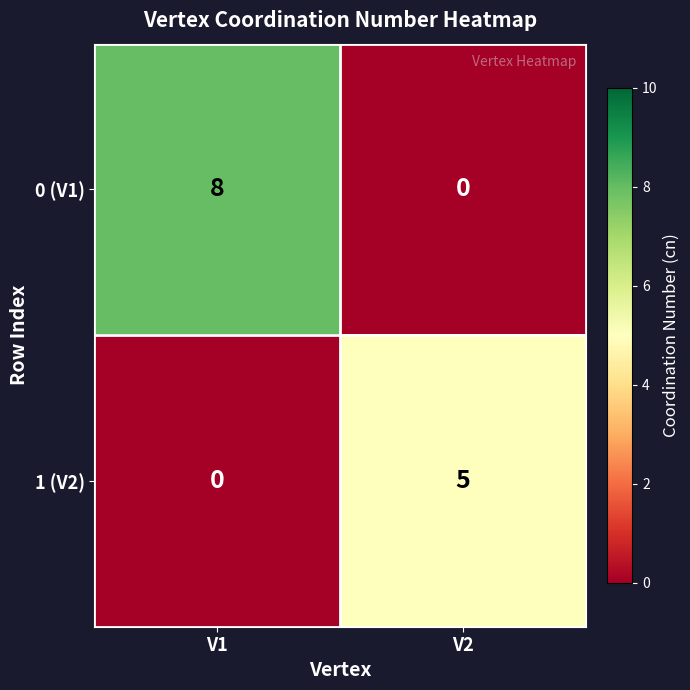

What is the spread (max minus min) of values at V1?

8